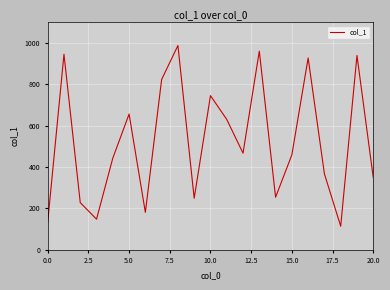

What is the greatest value displayed?

987